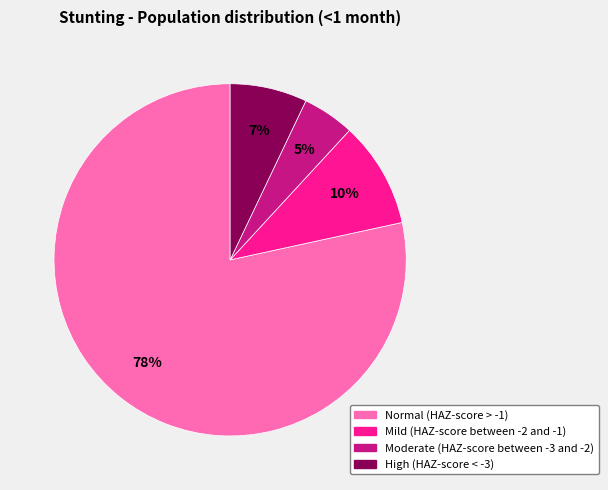

Is the sum of Normal (HAZ-score > -1) and High (HAZ-score < -3) greater than half?

Yes